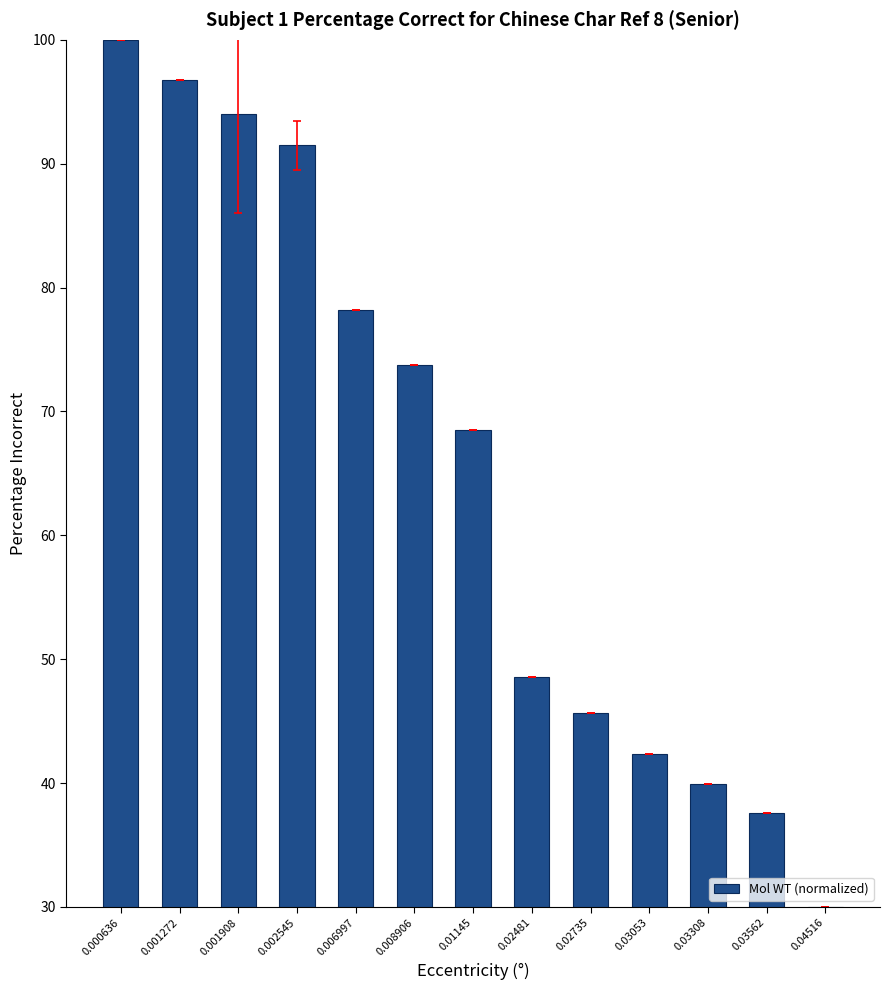

The chart shows a value of 43.4 at 0.04516. True or false?

False